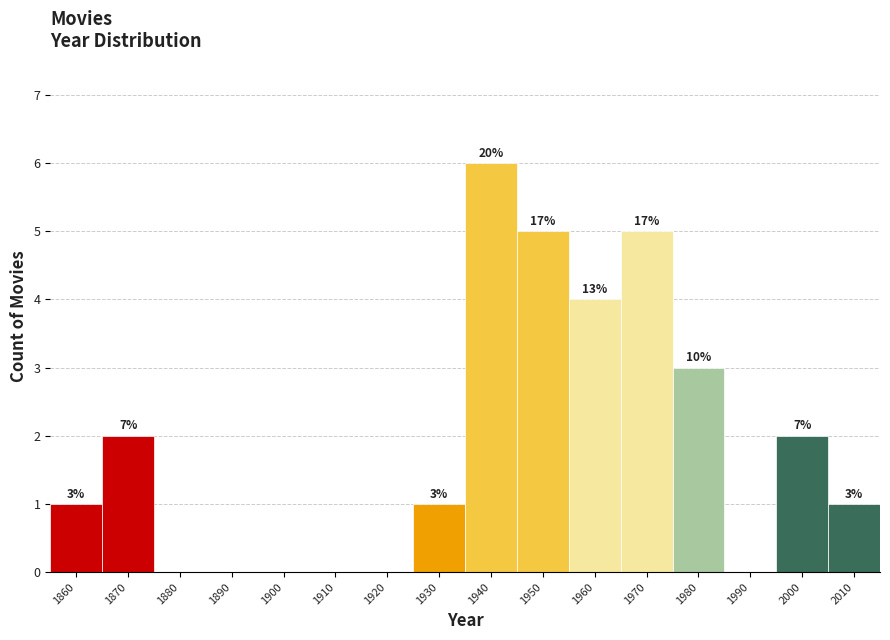

Are the bars horizontal?

No